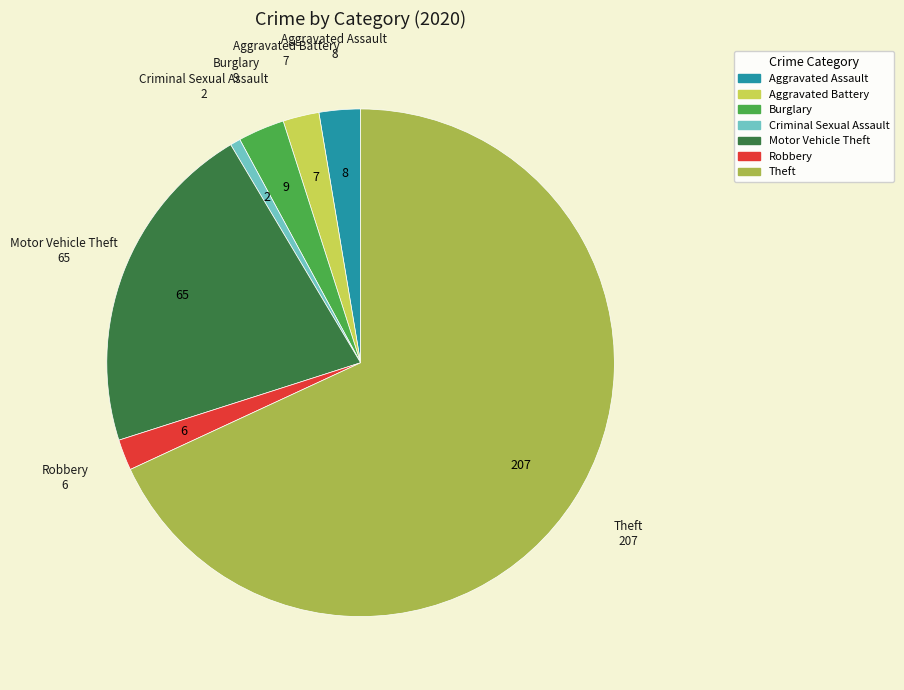

True or false: Criminal Sexual Assault accounts for 11% of the total.

False